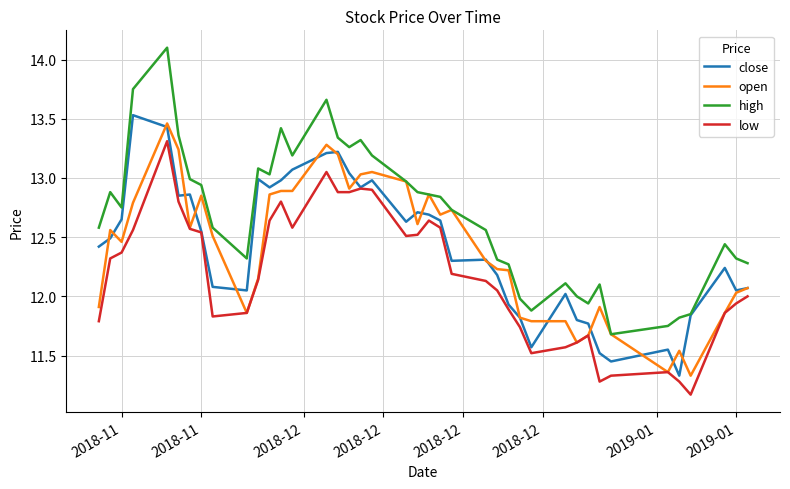

Which series has the largest range (max minus min)?

high